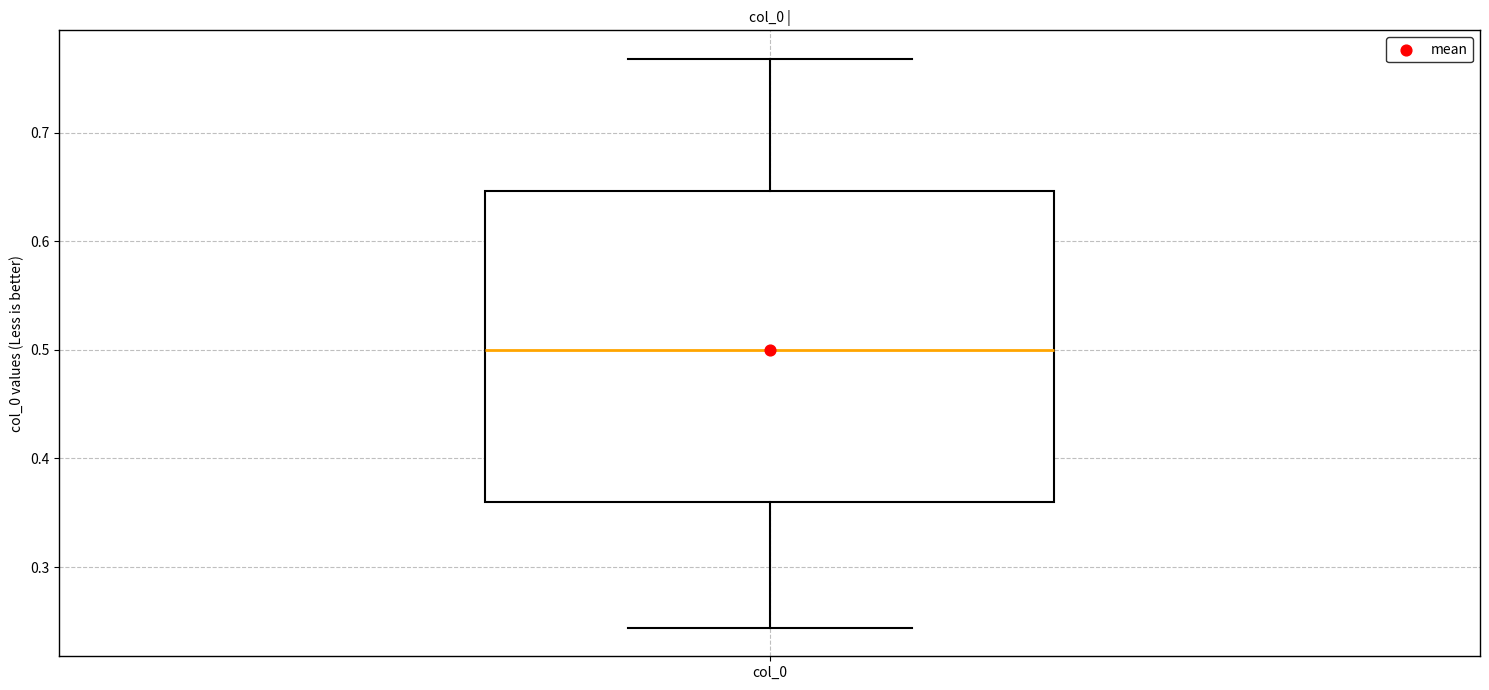

Read this box plot against the y-axis: the position of the median line, the range covered by the box, and the ends of both whiskers. The values are not printed on the chart, so give them approximately, as read against the axis.

median 0.50, box 0.36 to 0.65, whiskers 0.24 to 0.77